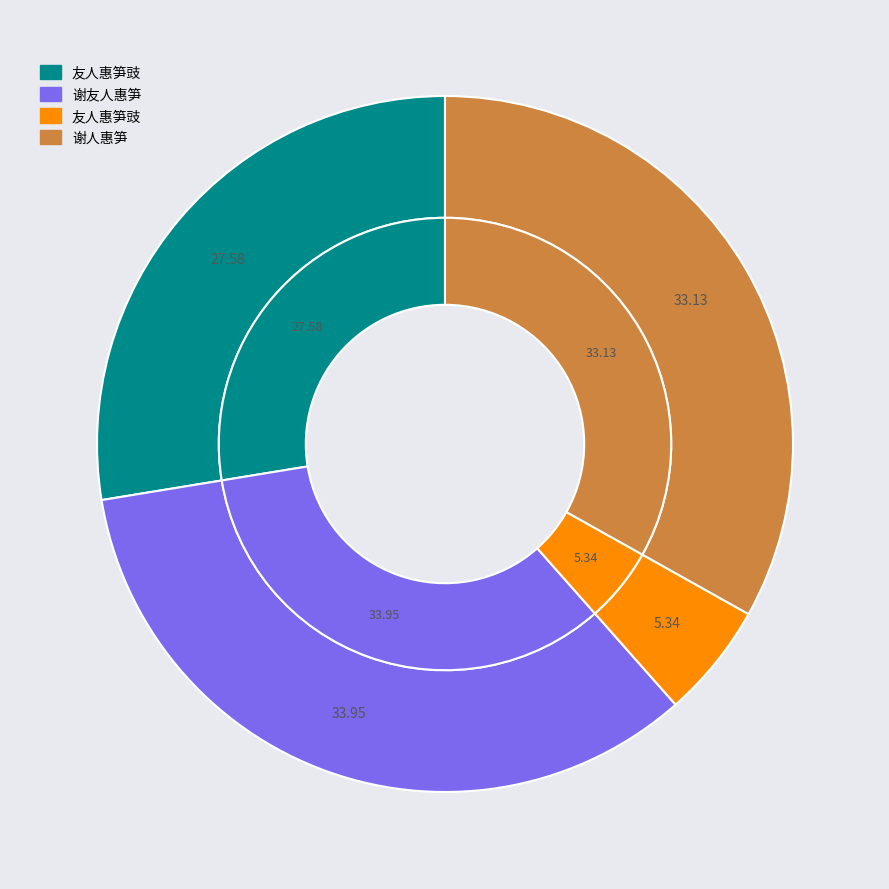

Rank the categories by value from highest to lowest.

谢友人惠笋, 谢人惠笋, 友人惠笋豉, 友人惠笋豉